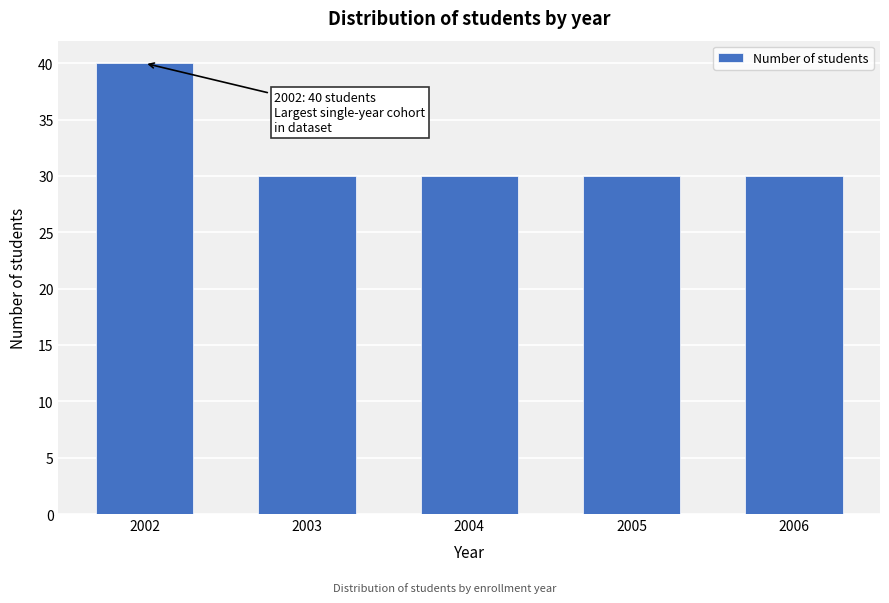

Reading left to right, list all the values displayed in this chart.

2002=40	2003=30	2004=30	2005=30	2006=30